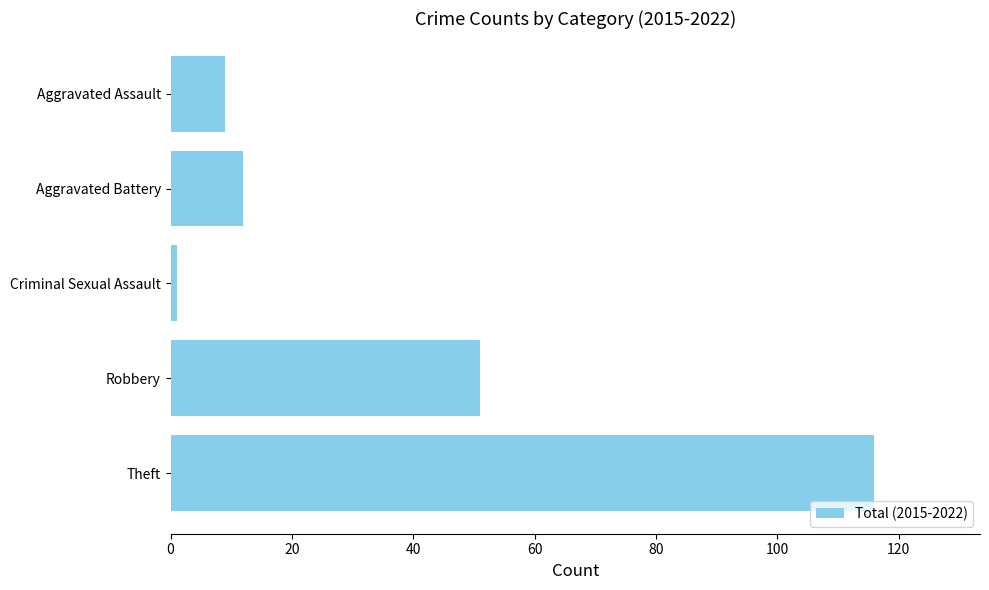

What is the maximum value shown in the chart?

116